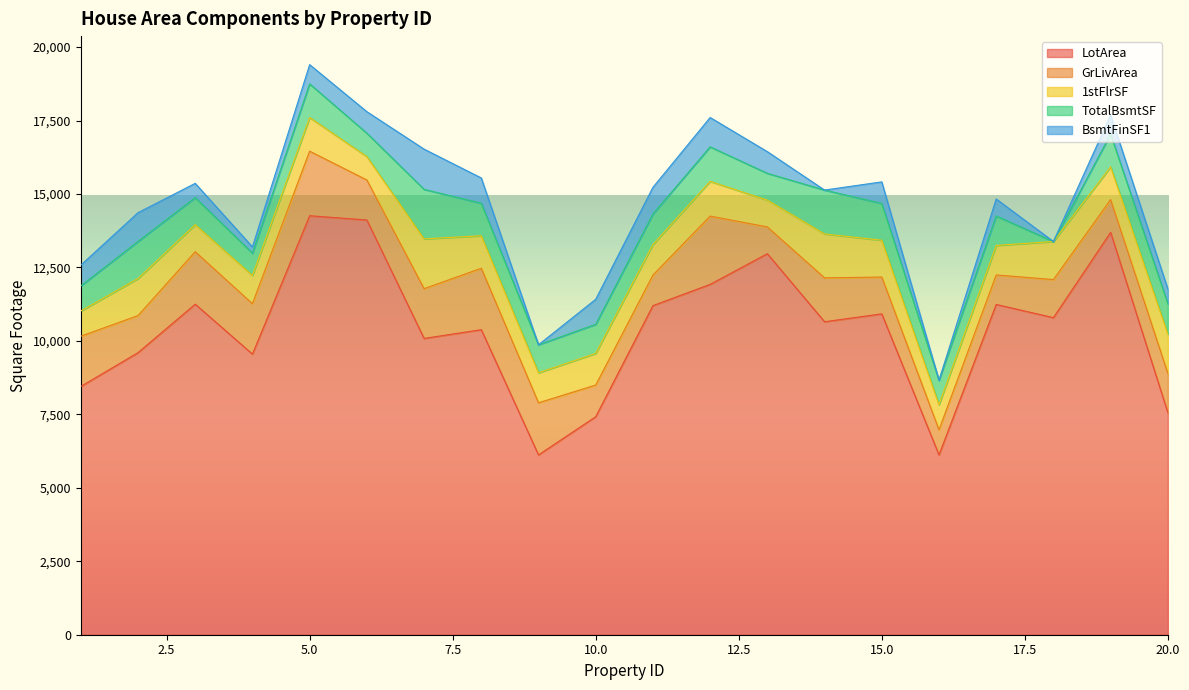

Does the chart display data point markers on the line(s)?

No